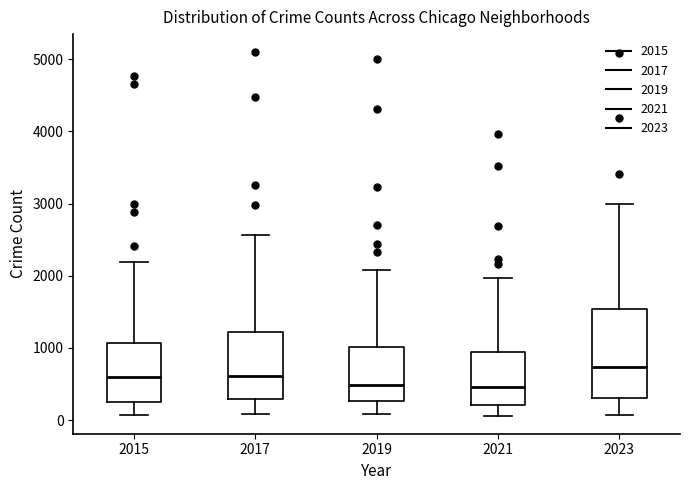

Reading left to right, transcribe this box plot: for each box, give where its median line is, the range the box spans, and where its two whiskers end, as read against the y-axis. The values are not printed on the chart, so give them approximately, as read against the axis.

2015: median 600, box 300 to 1100, whiskers 100 to 2200
2017: median 600, box 300 to 1200, whiskers 100 to 2600
2019: median 500, box 300 to 1000, whiskers 100 to 2100
2021: median 500, box 200 to 900, whiskers 100 to 2000
2023: median 700, box 300 to 1500, whiskers 100 to 3000